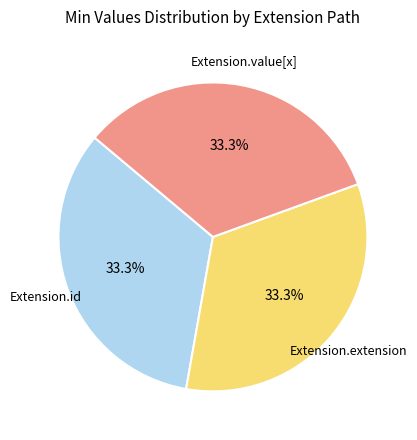

Is there any slice that represents more than half of the pie?

No